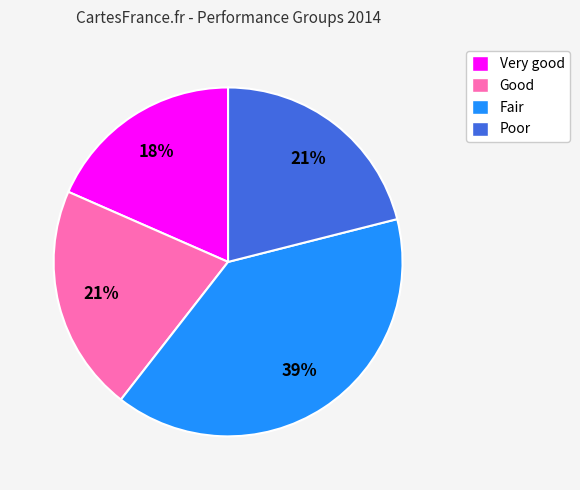

How many segments does this pie chart have?

4